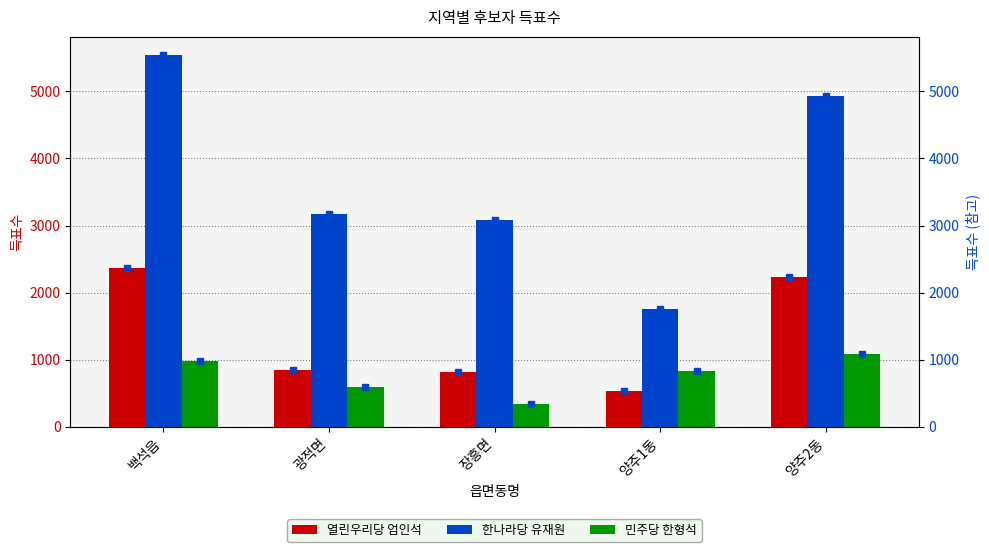

Which has a higher value, 양주2동 or 광적면?

양주2동